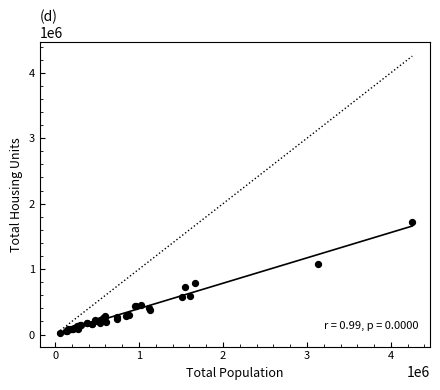

What Y value in the scatter plot is closest to 873499?

794407.8